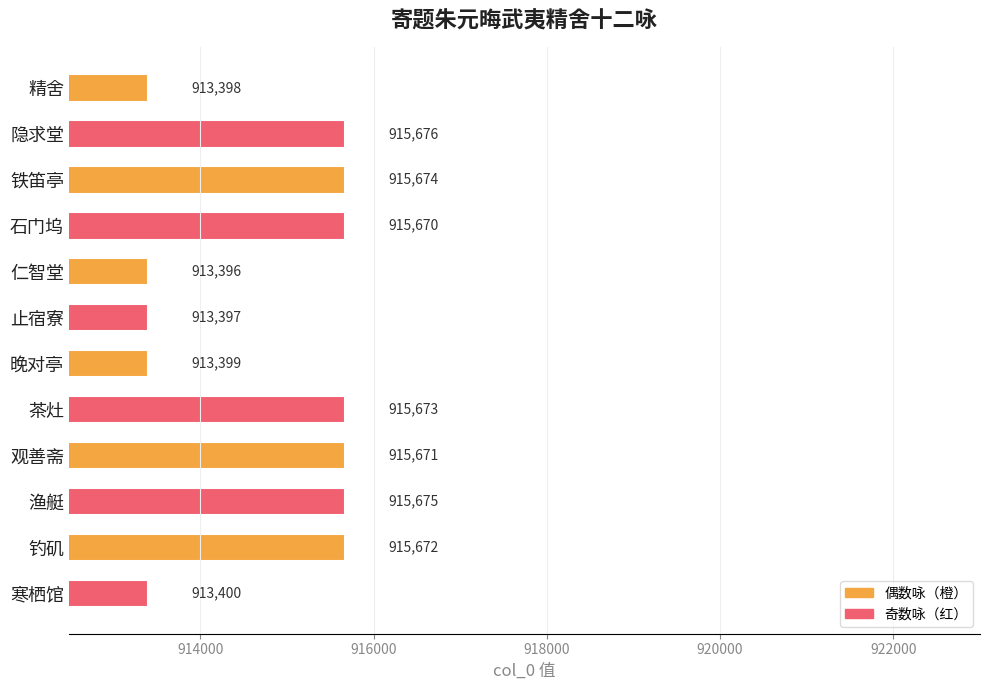

What is the change in value from 精舍 to 铁笛亭?

+2276